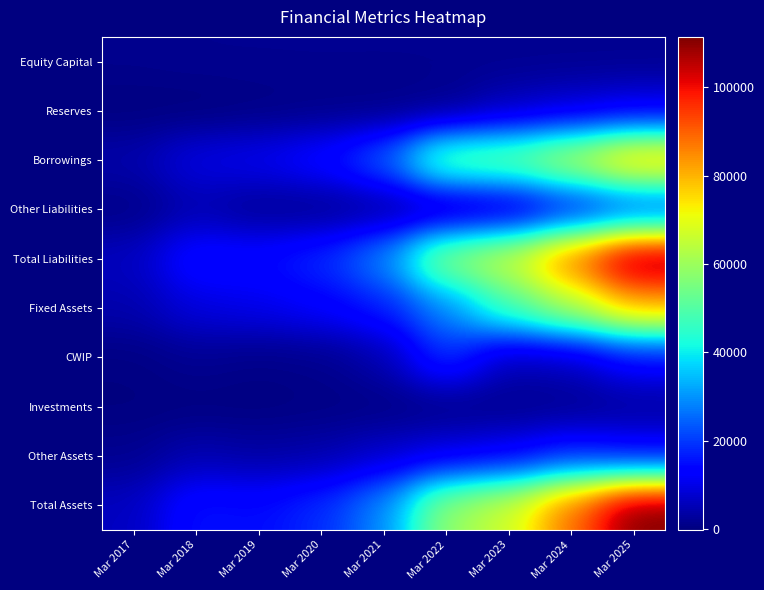

Between Mar 2018 and Mar 2023, which is larger?

Mar 2023